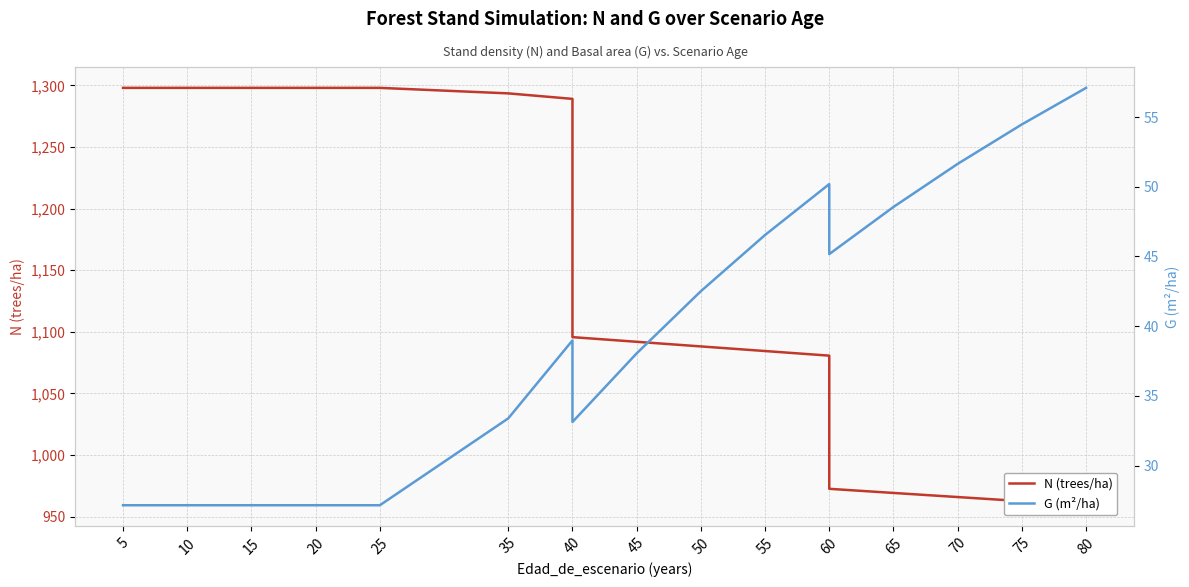

How many data points in N (trees/ha) are above 1095?

10